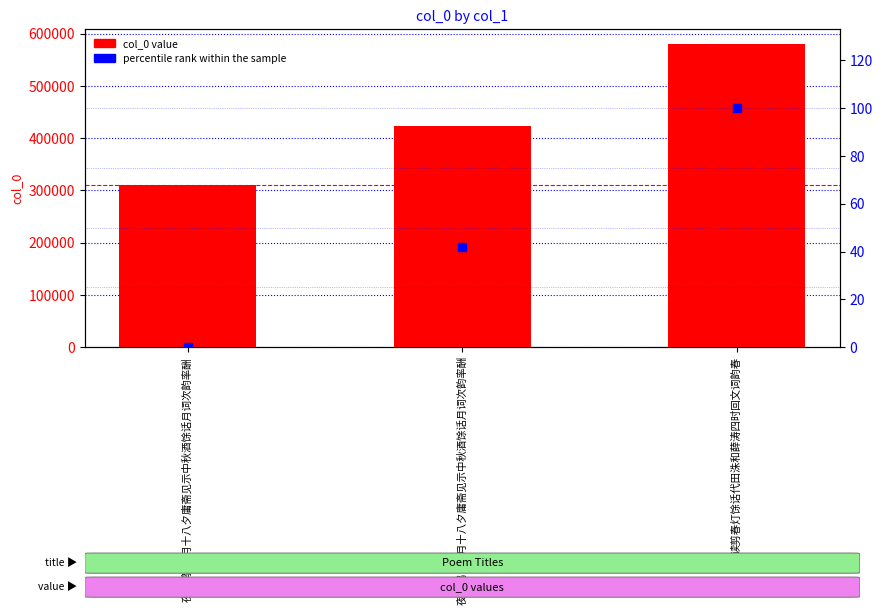

What is the total value across all series at 夜飞鹊·八月十八夕庸斋见示中秋酒馀话月词次韵率酬?

309905.0